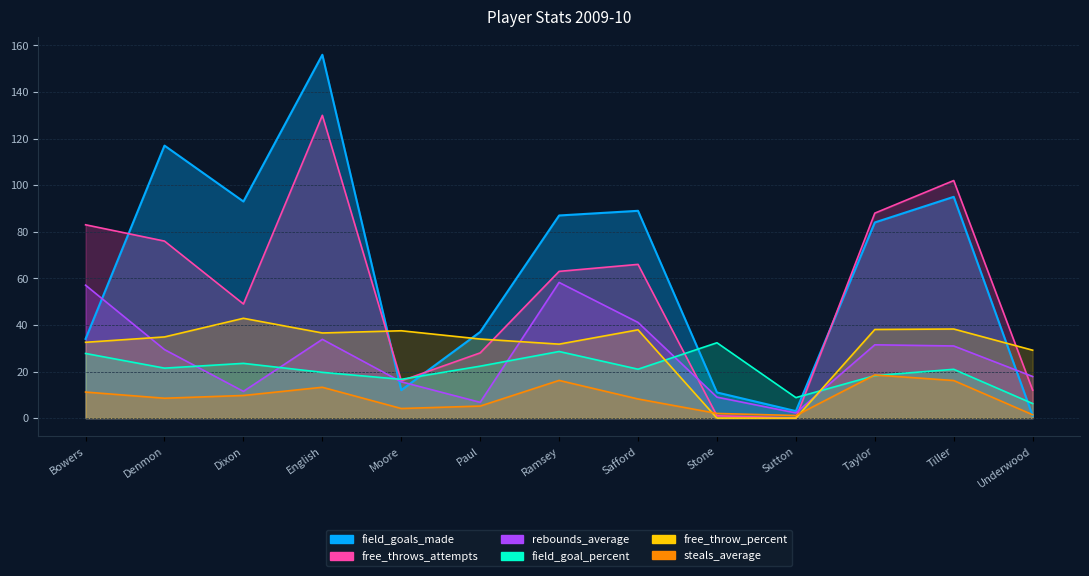

At which label is rebounds_average closest to 30?

Denmon